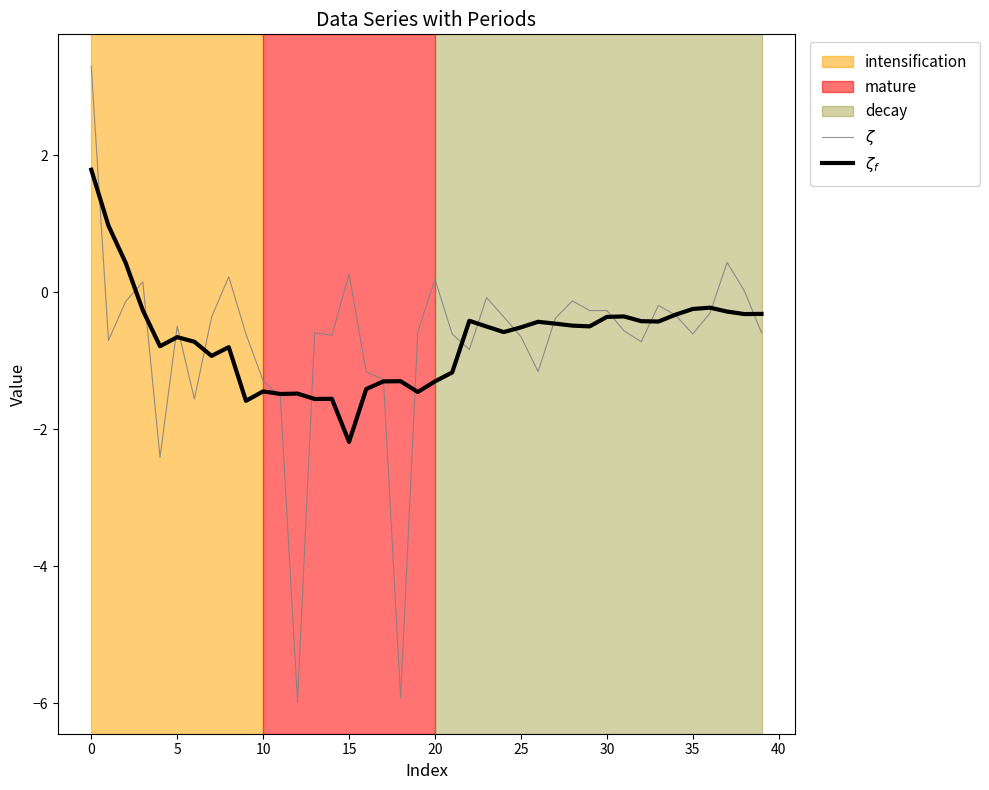

What is the greatest value displayed?

3.3